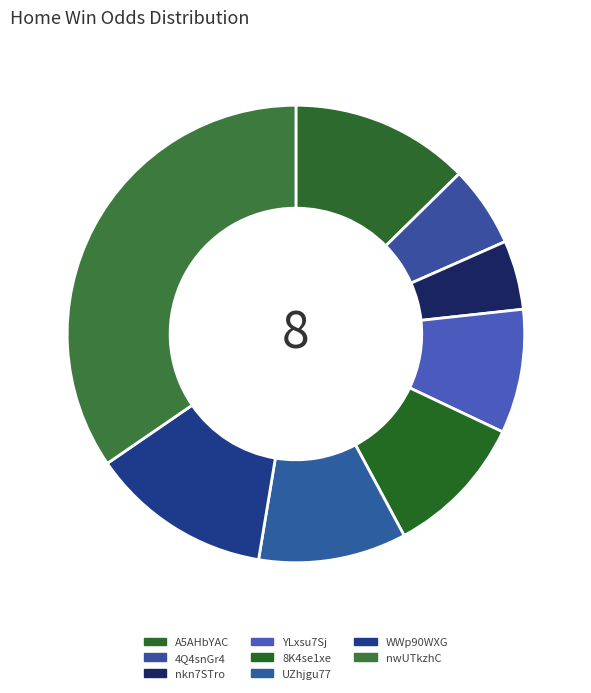

True or false: A5AHbYAC accounts for 13% of the total.

True